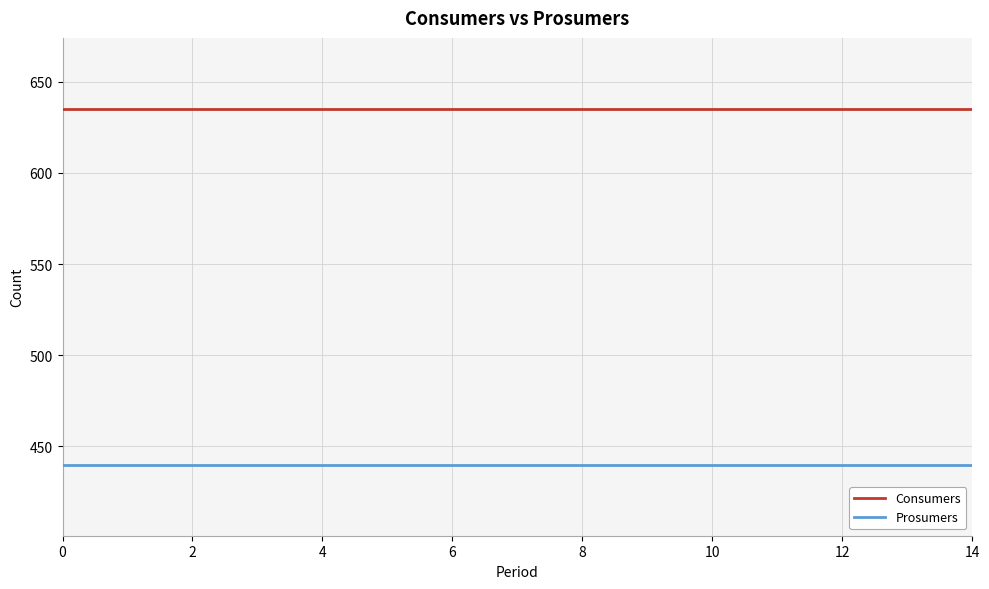

List the series in order of their overall mean, highest first.

Consumers, Prosumers